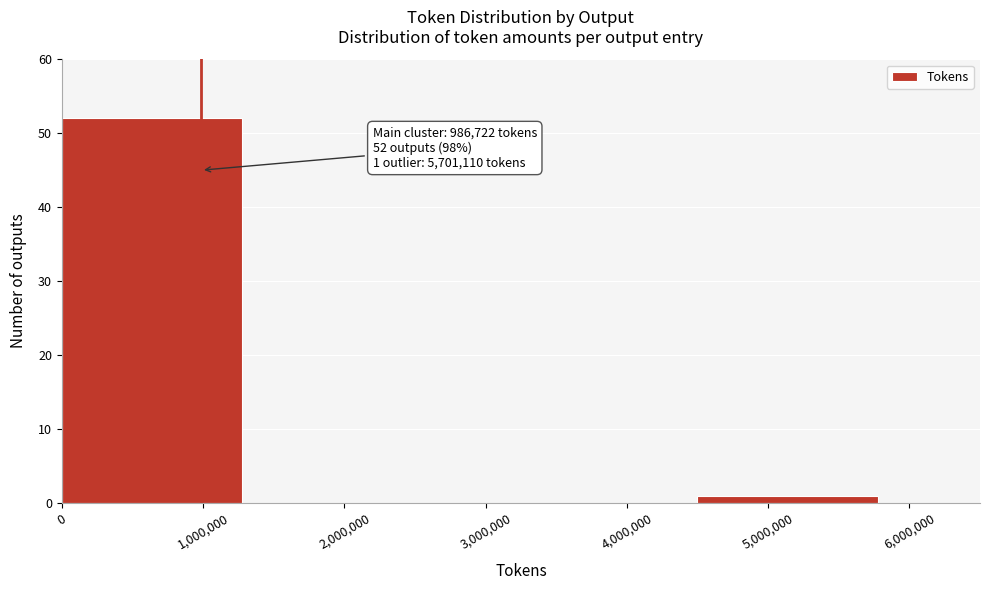

Which range on the x-axis has the tallest bar?

0 to 1500000